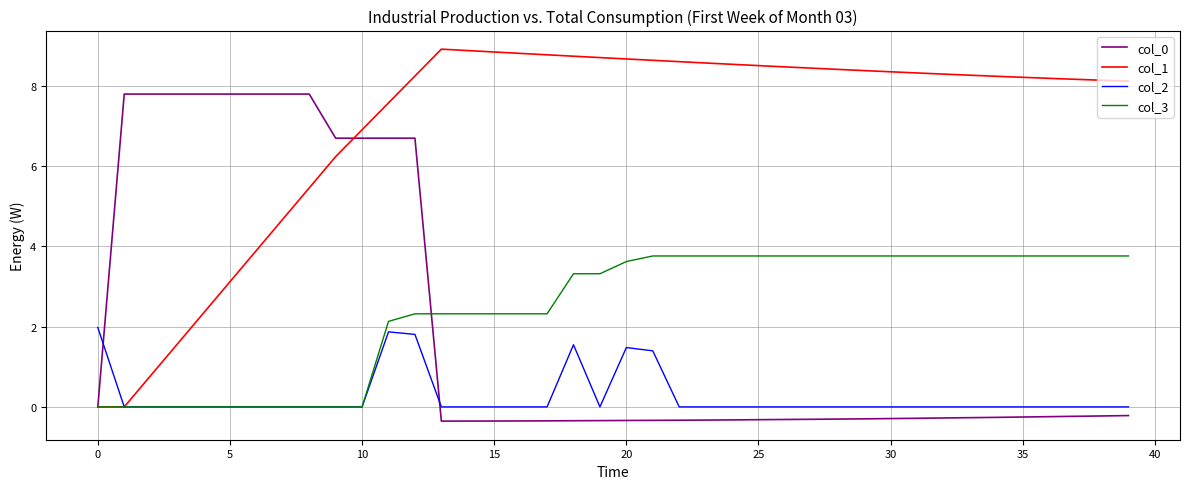

Rank the series by their maximum value, from lowest to highest.

col_2, col_3, col_0, col_1